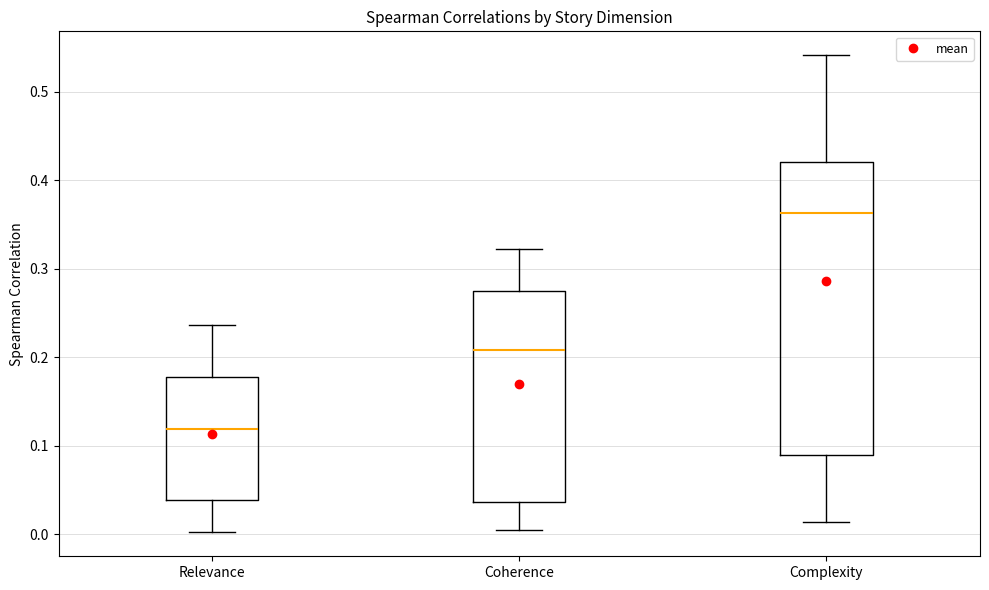

Which box has the lowest median line?

Relevance